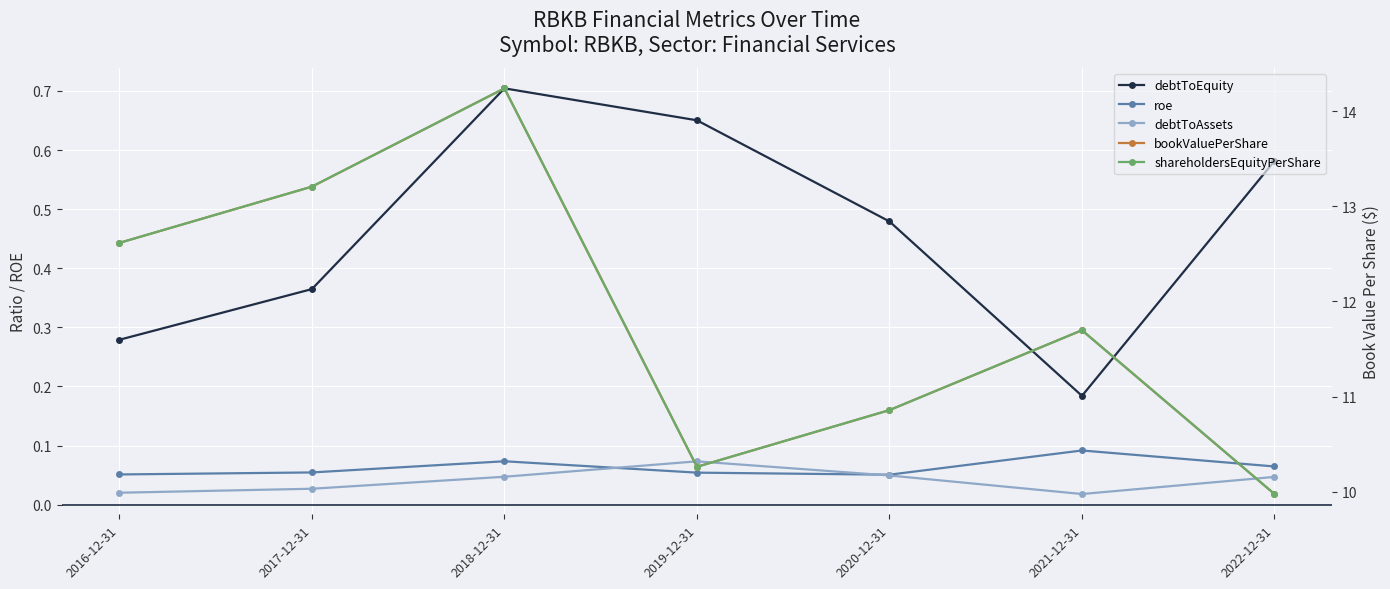

What is the highest value of the debtToEquity series?

0.7